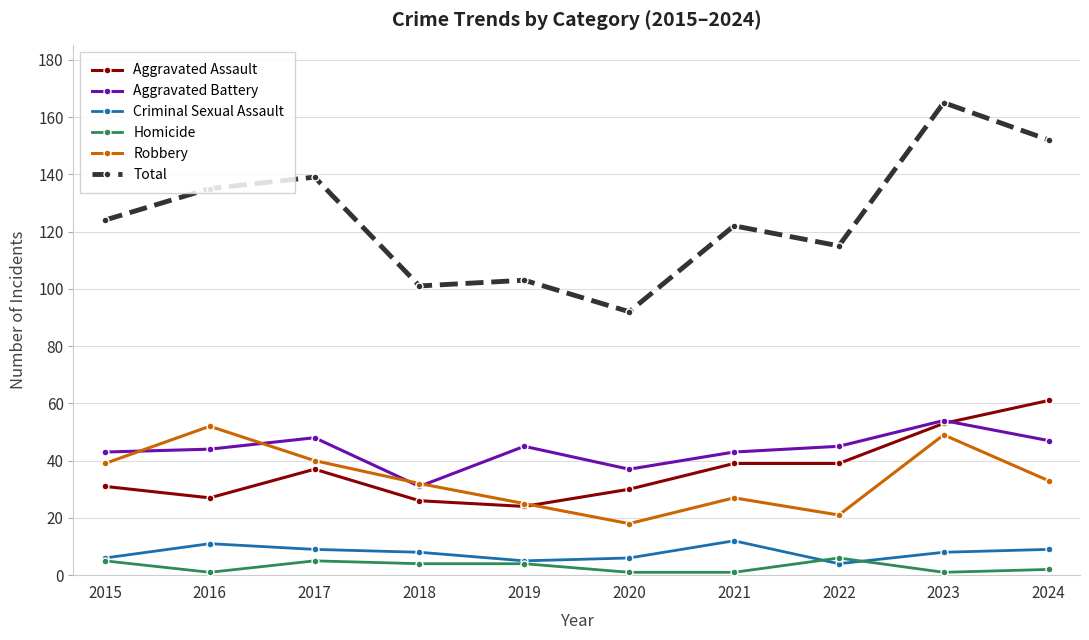

Reading right to left, transcribe all the data shown in this chart.

Aggravated Assault: 61	53	39	39	30	24	26	37	27	31
Aggravated Battery: 47	54	45	43	37	45	31	48	44	43
Criminal Sexual Assault: 9	8	4	12	6	5	8	9	11	6
Homicide: 2	1	6	1	1	4	4	5	1	5
Robbery: 33	49	21	27	18	25	32	40	52	39
Total: 152	165	115	122	92	103	101	139	135	124